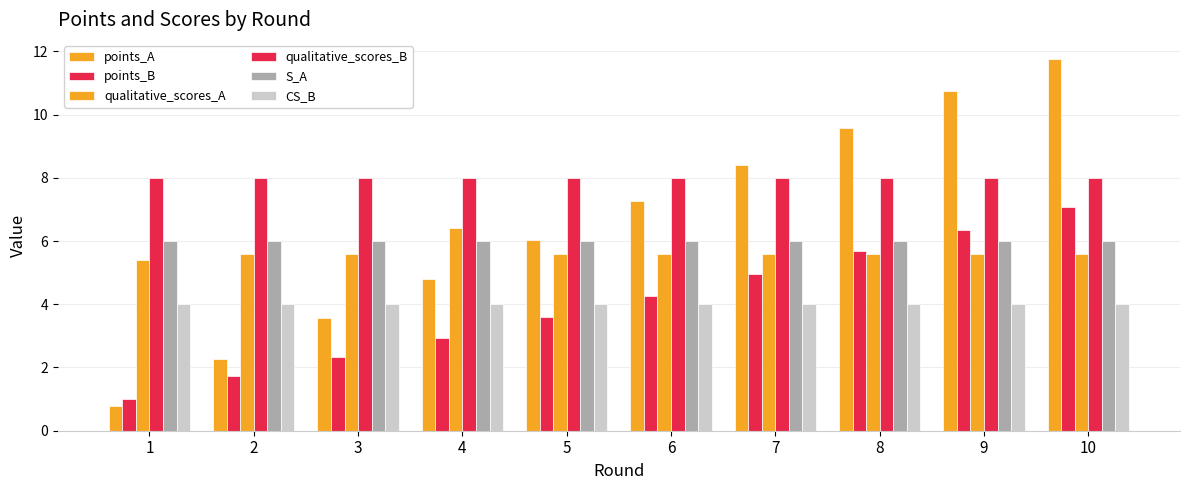

At how many categories does at least one series exceed 6?

10